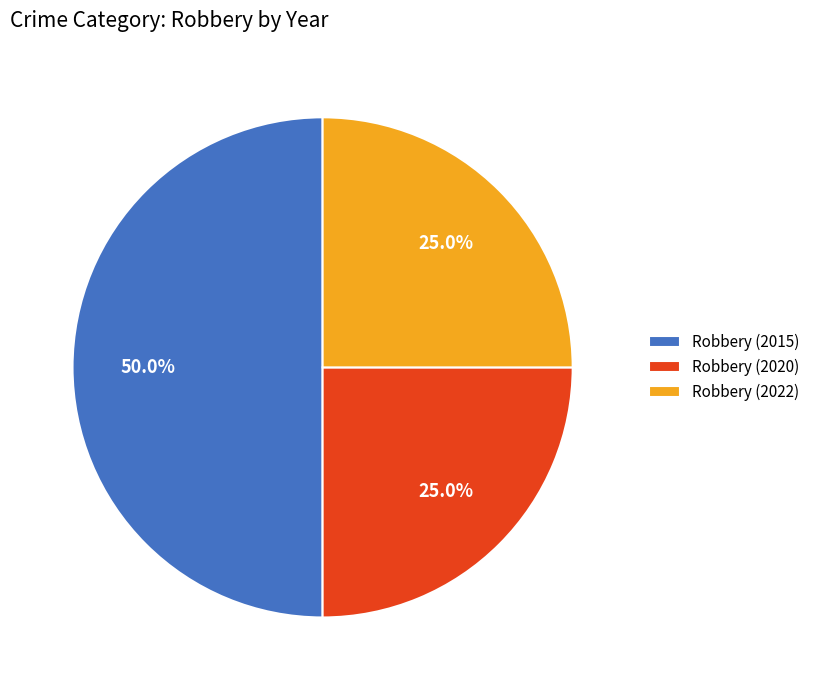

Which category has the biggest portion of the pie?

Robbery (2015)